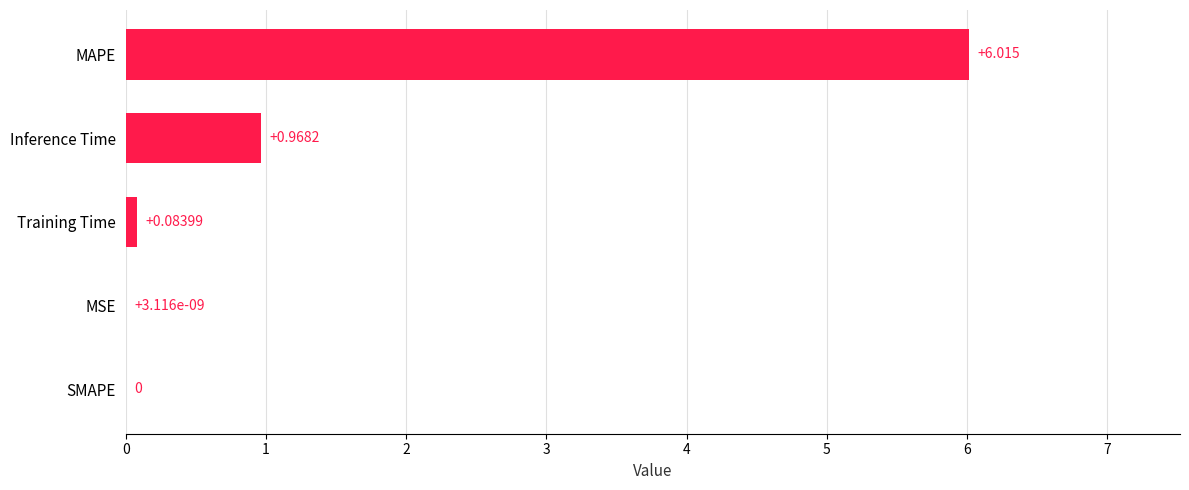

How many positive values are there?

4